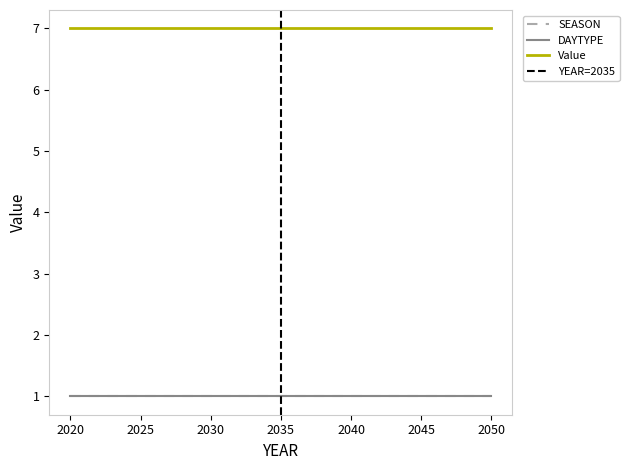

Reading left to right, transcribe all the data shown in this chart.

SEASON: 2020=1	2021=1	2022=1	2023=1	2024=1	2025=1	2026=1	2027=1	2028=1	2029=1	2030=1	2031=1	2032=1	2033=1	2034=1	2035=1	2036=1	2037=1	2038=1	2039=1	2040=1	2041=1	2042=1	2043=1	2044=1	2045=1	2046=1	2047=1	2048=1	2049=1	2050=1
DAYTYPE: 2020=1	2021=1	2022=1	2023=1	2024=1	2025=1	2026=1	2027=1	2028=1	2029=1	2030=1	2031=1	2032=1	2033=1	2034=1	2035=1	2036=1	2037=1	2038=1	2039=1	2040=1	2041=1	2042=1	2043=1	2044=1	2045=1	2046=1	2047=1	2048=1	2049=1	2050=1
Value: 2020=7	2021=7	2022=7	2023=7	2024=7	2025=7	2026=7	2027=7	2028=7	2029=7	2030=7	2031=7	2032=7	2033=7	2034=7	2035=7	2036=7	2037=7	2038=7	2039=7	2040=7	2041=7	2042=7	2043=7	2044=7	2045=7	2046=7	2047=7	2048=7	2049=7	2050=7